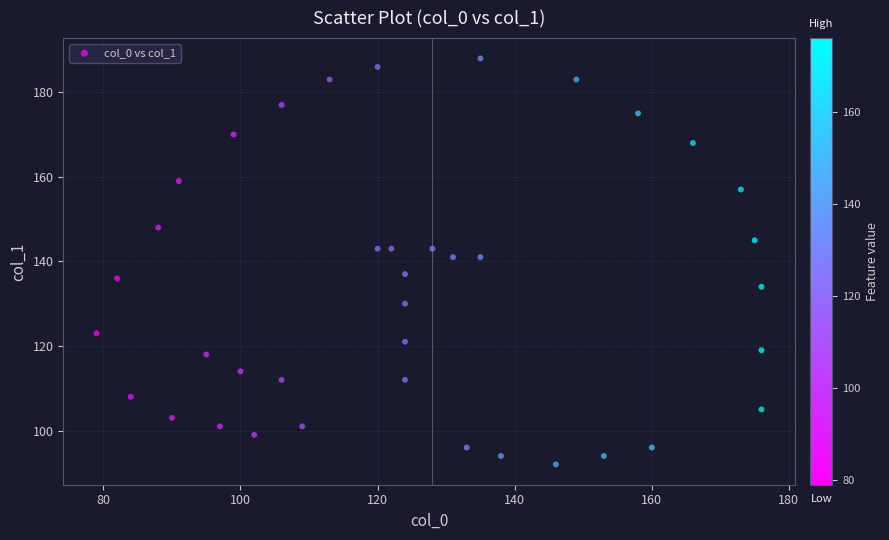

What is the range of X values (max minus min)?

97